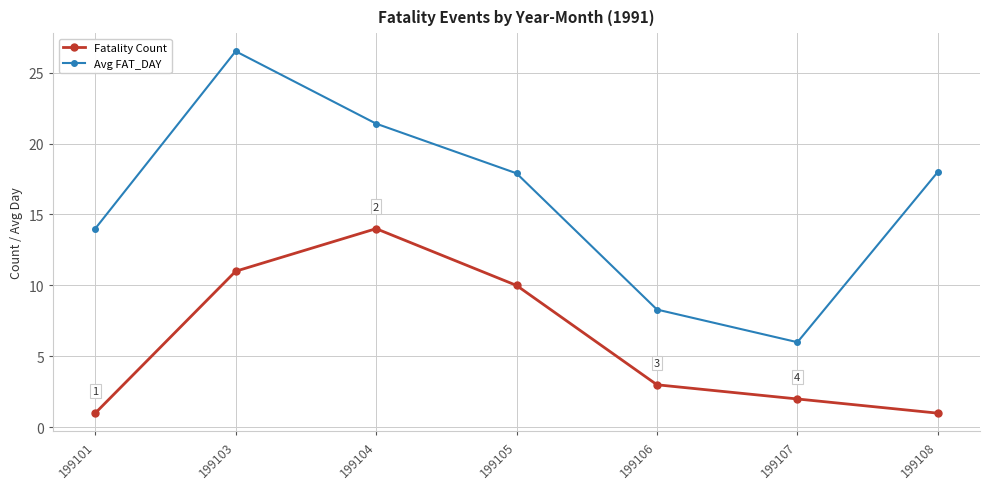

What is the average value of the Avg FAT_DAY series?

16.0